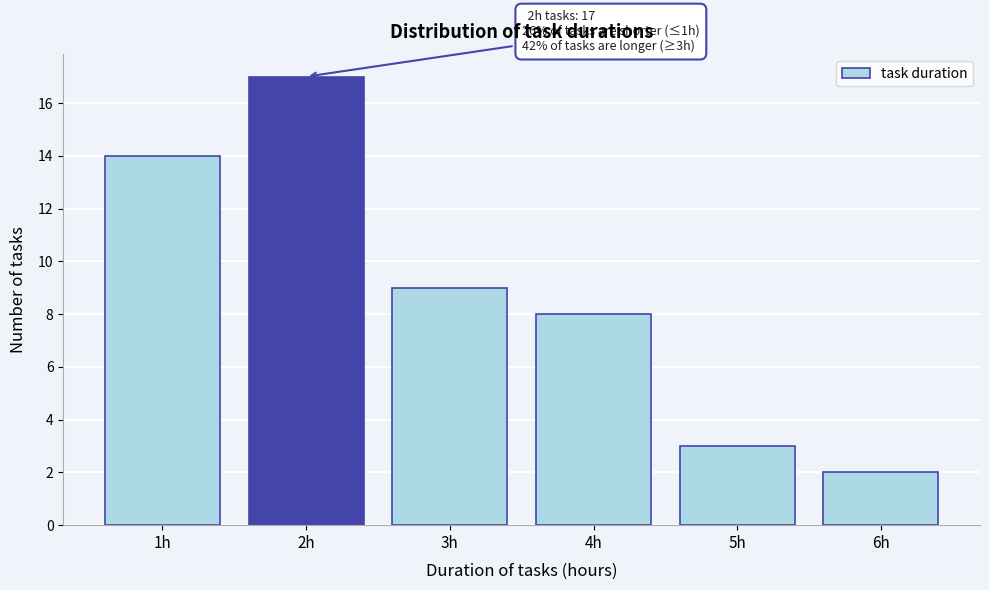

Reading left to right, transcribe all the data shown in this chart.

14	17	9	8	3	2